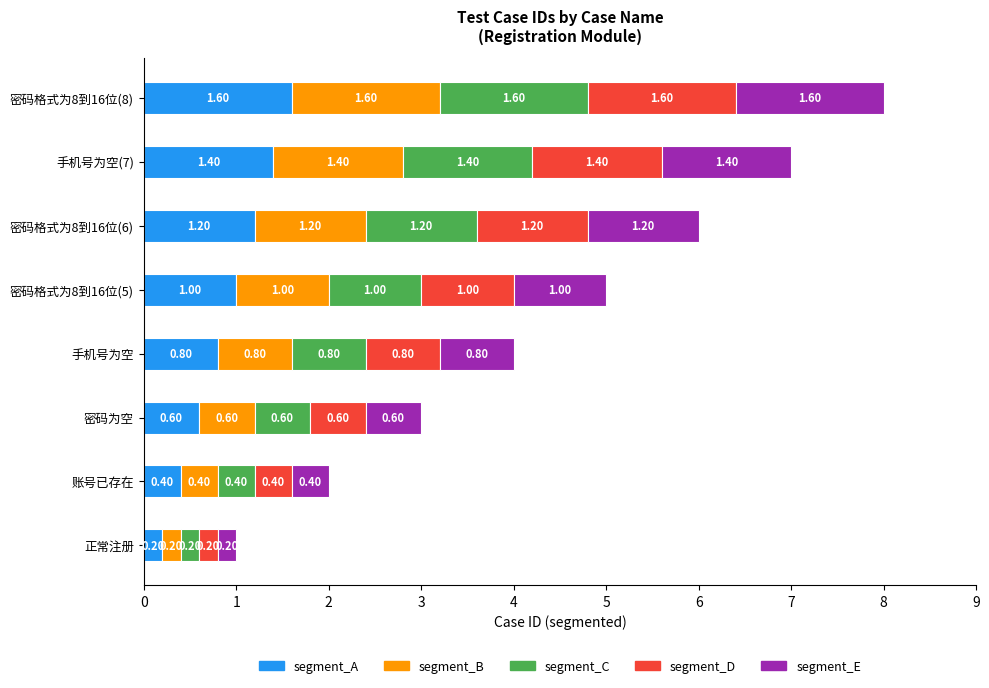

Rank the categories by segment_A value from lowest to highest.

正常注册, 账号已存在, 密码为空, 手机号为空, 密码格式为8到16位(5), 密码格式为8到16位(6), 手机号为空(7), 密码格式为8到16位(8)